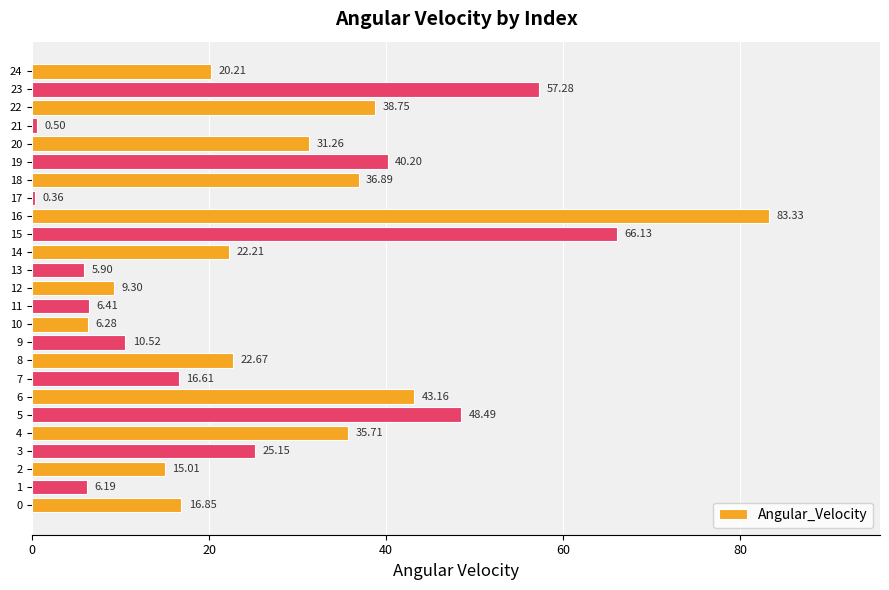

Rank the categories by value from highest to lowest.

16, 15, 23, 5, 6, 19, 22, 18, 4, 20, 3, 8, 14, 24, 0, 7, 2, 9, 12, 11, 10, 1, 13, 21, 17